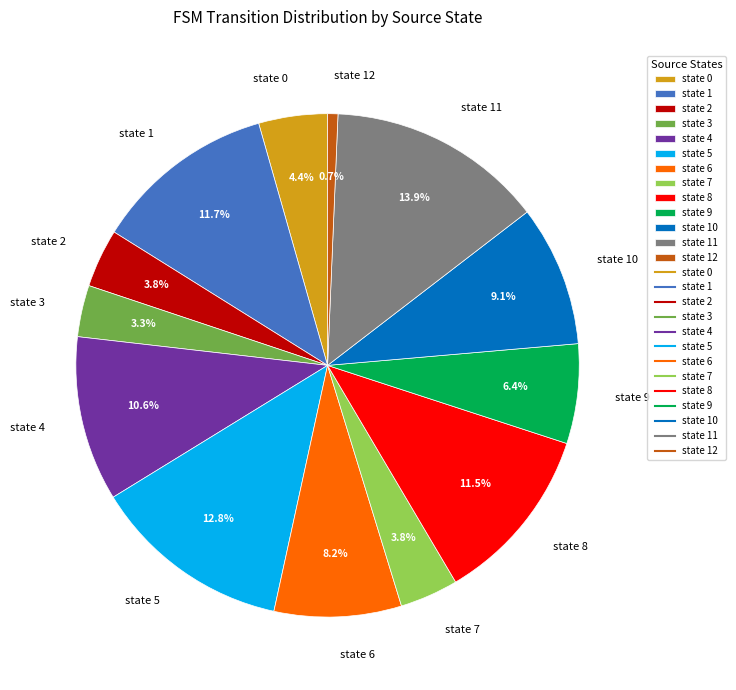

What percentage do state 4 and state 3 together represent?

13.9%